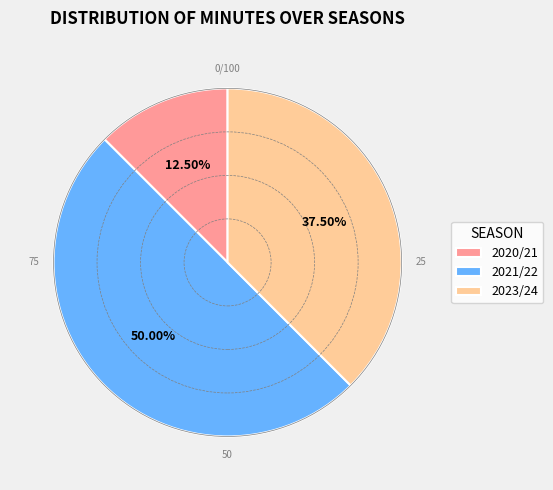

What is the largest slice in the pie chart?

2021/22